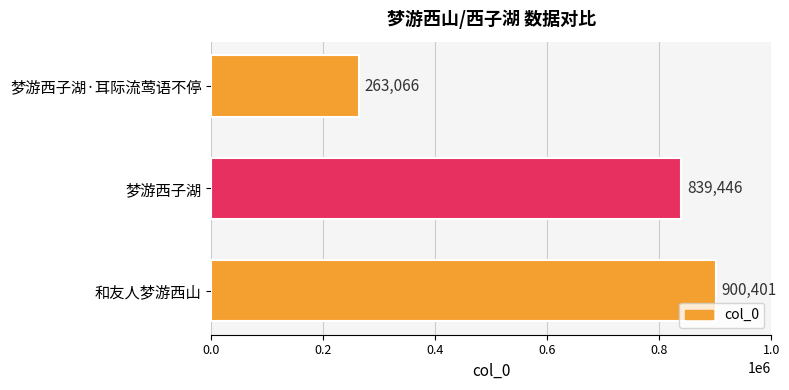

Reading bottom to top, transcribe all the data shown in this chart.

900401	839446	263066